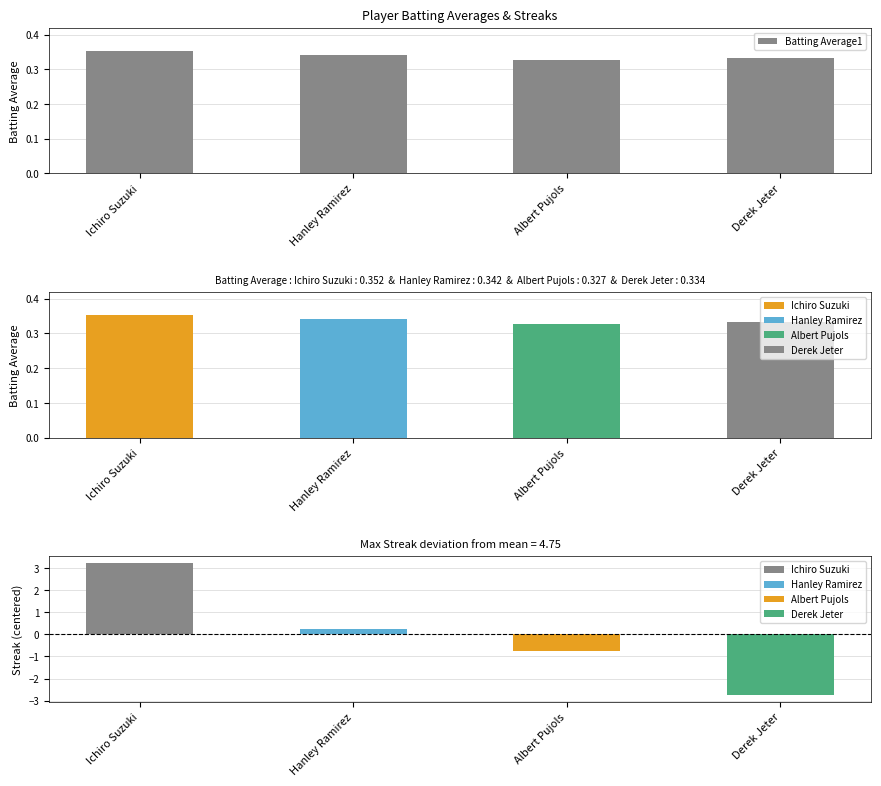

The Batting Average1 series shows 0.5 at Derek Jeter. True or false?

False